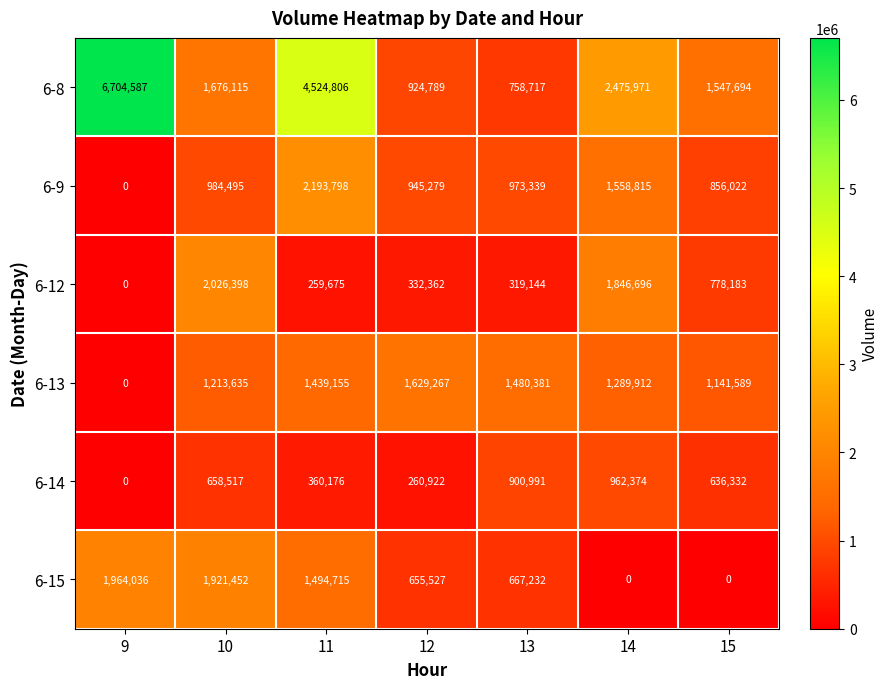

The 6-8 series shows 1676115 at 10. True or false?

True